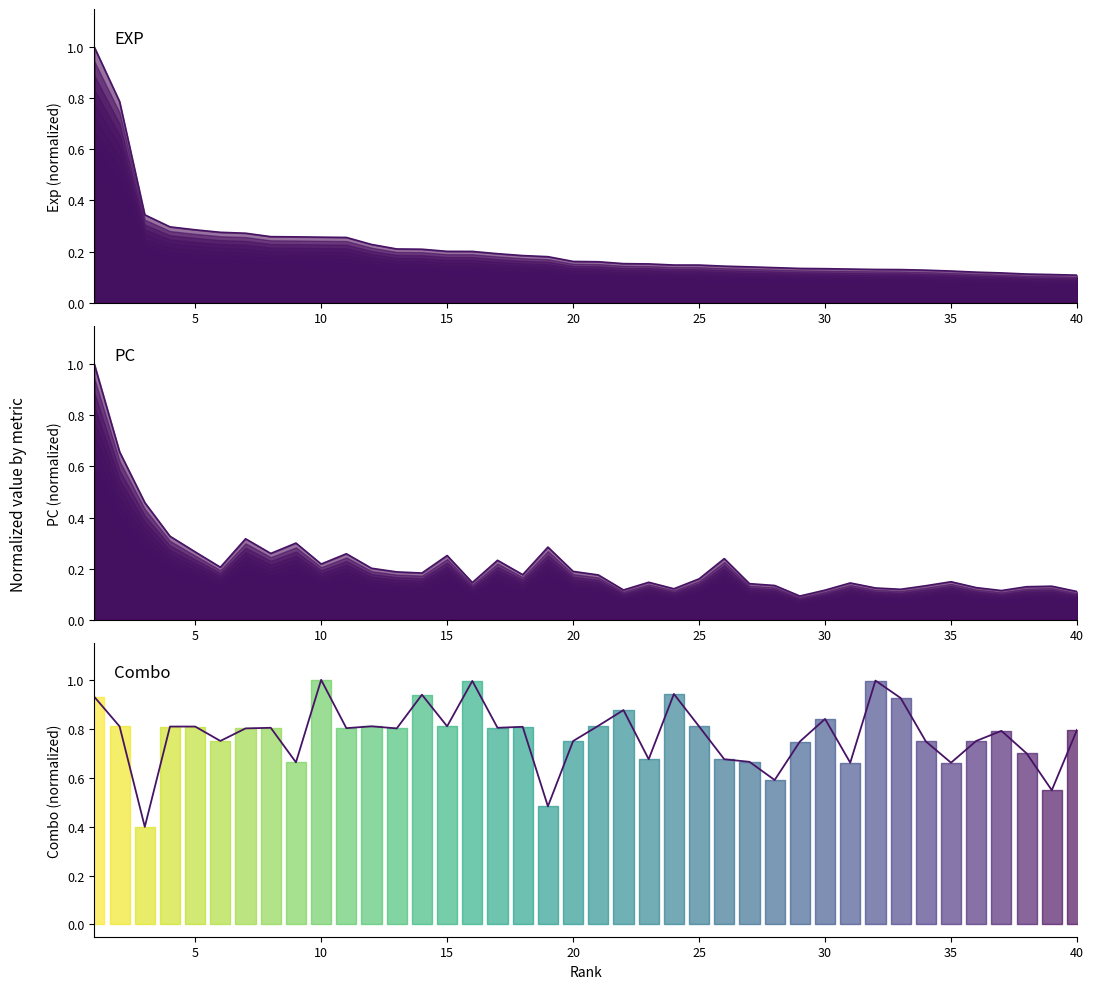

Reading left to right, list all the values displayed in this chart.

0.9	0.8	0.4	0.8	0.8	0.8	0.8	0.8	0.7	1.0	0.8	0.8	0.8	0.9	0.8	1.0	0.8	0.8	0.5	0.7	0.8	0.9	0.7	0.9	0.8	0.7	0.7	0.6	0.7	0.8	0.7	1.0	0.9	0.7	0.7	0.8	0.8	0.7	0.5	0.8